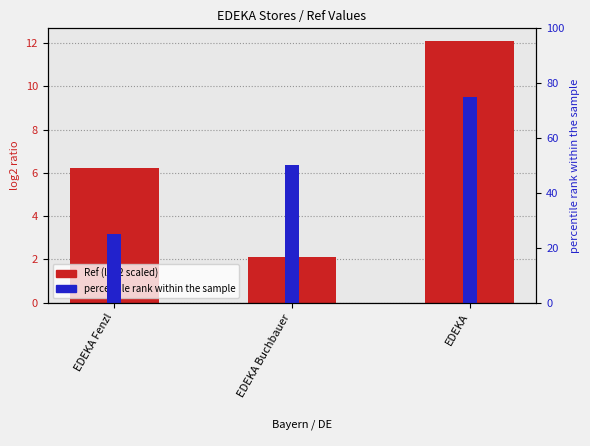

At which label is Ref (log2 scaled) closest to 7?

EDEKA Fenzl